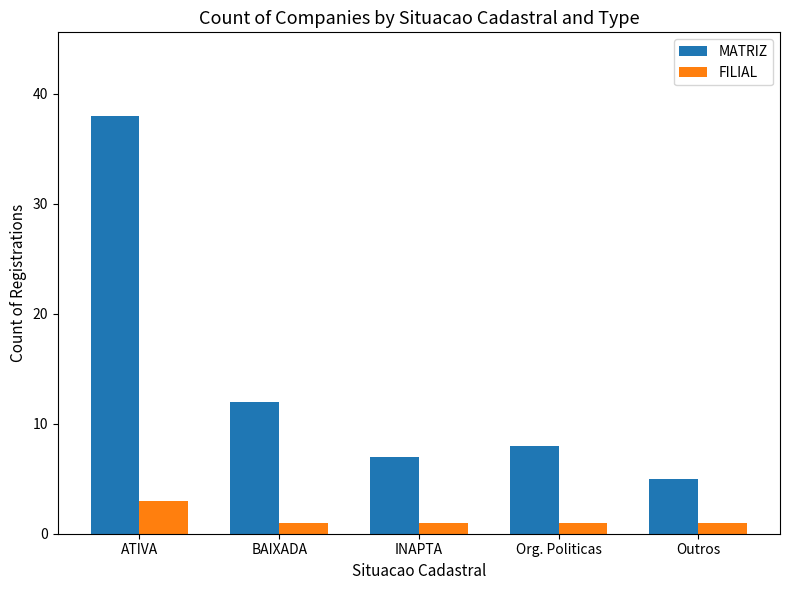

Which label corresponds to the largest value in the chart?

ATIVA